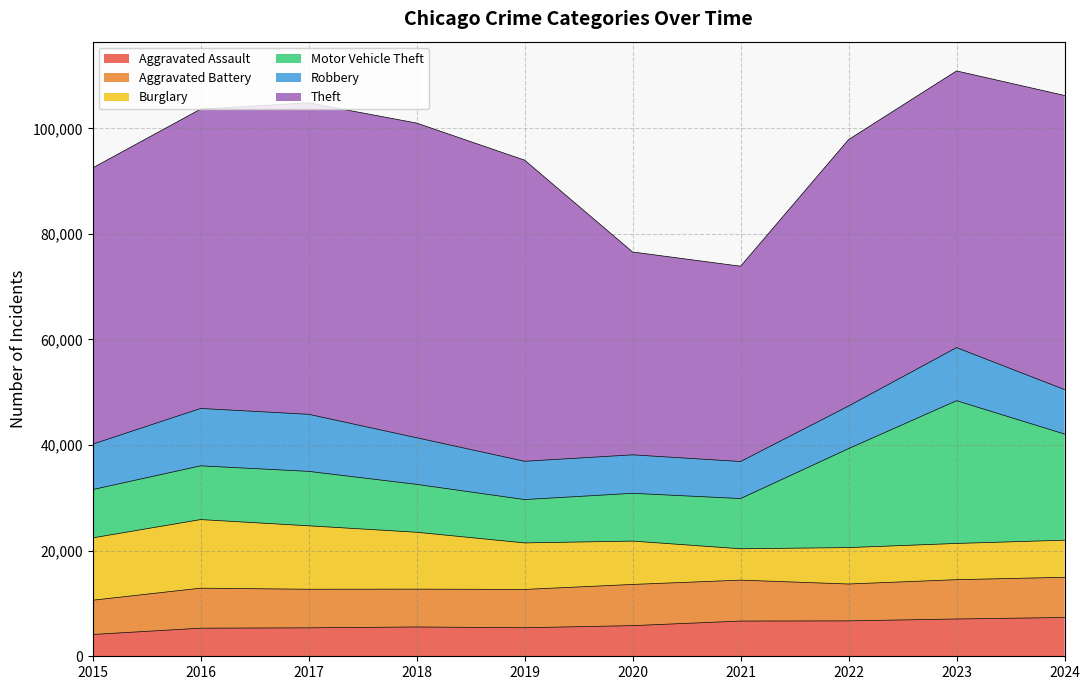

What is the difference between the second highest and minimum values in the Robbery series?

3789